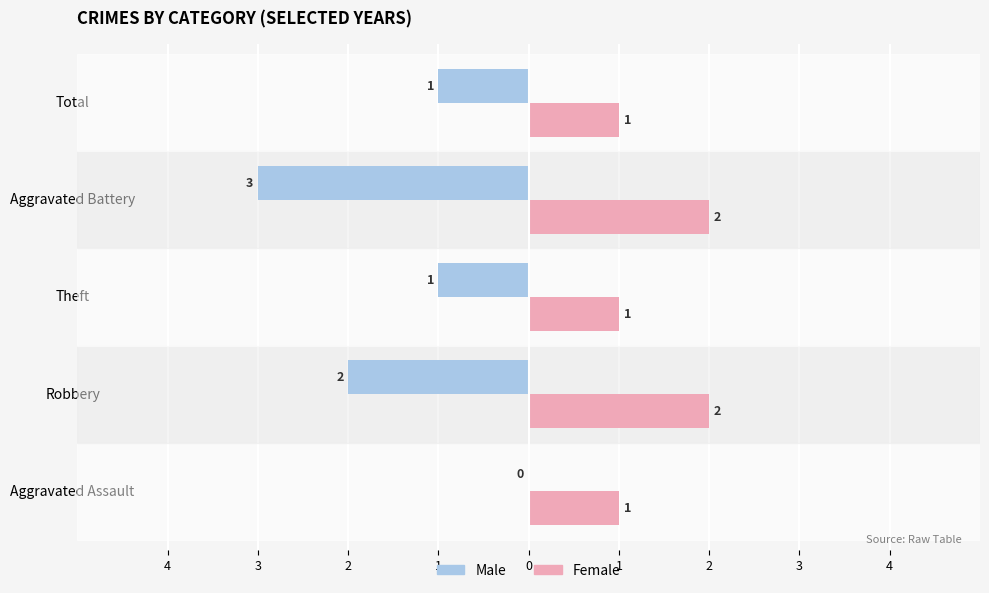

Reading left to right, transcribe all the data shown in this chart.

Male: 0	-2	-1	-3	-1
Female: 1	2	1	2	1